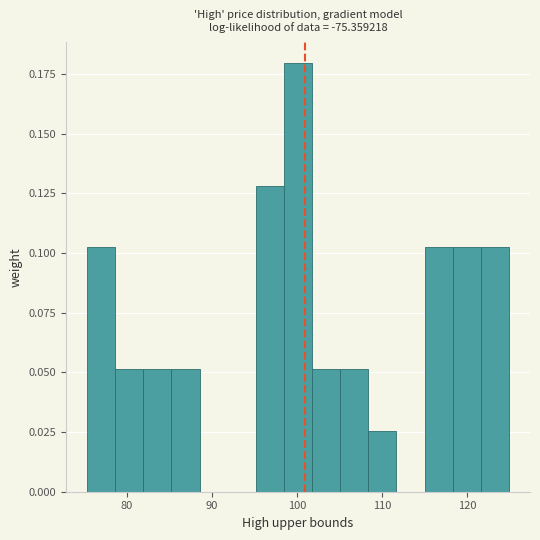

Around what value on the x-axis is the tallest bar? Give the approximate position of its centre, as read against the axis.

100